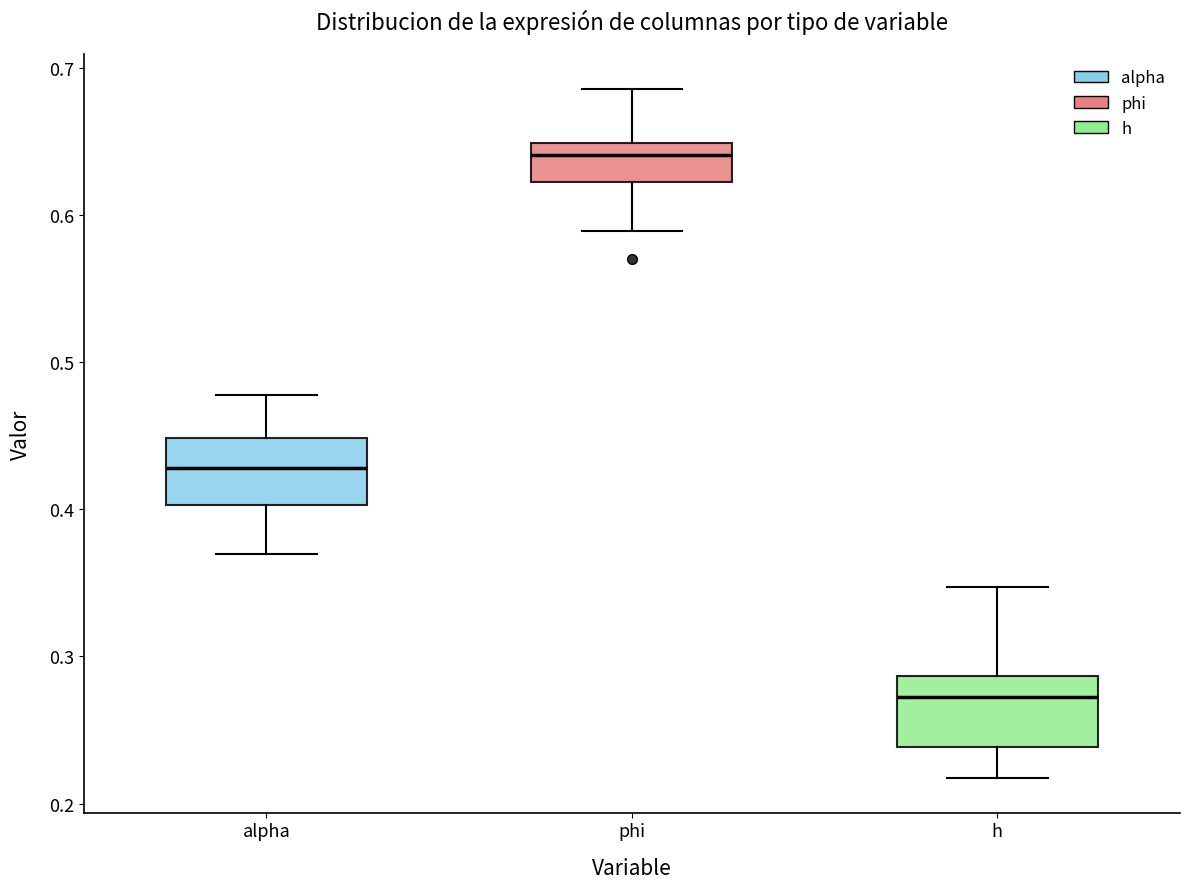

Reading left to right, transcribe this box plot: for each box, give where its median line is, the range the box spans, and where its two whiskers end, as read against the y-axis. The values are not printed on the chart, so give them approximately, as read against the axis.

alpha: median 0.43, box 0.40 to 0.45, whiskers 0.37 to 0.48
phi: median 0.64, box 0.62 to 0.65, whiskers 0.59 to 0.69
h: median 0.27, box 0.24 to 0.29, whiskers 0.22 to 0.35